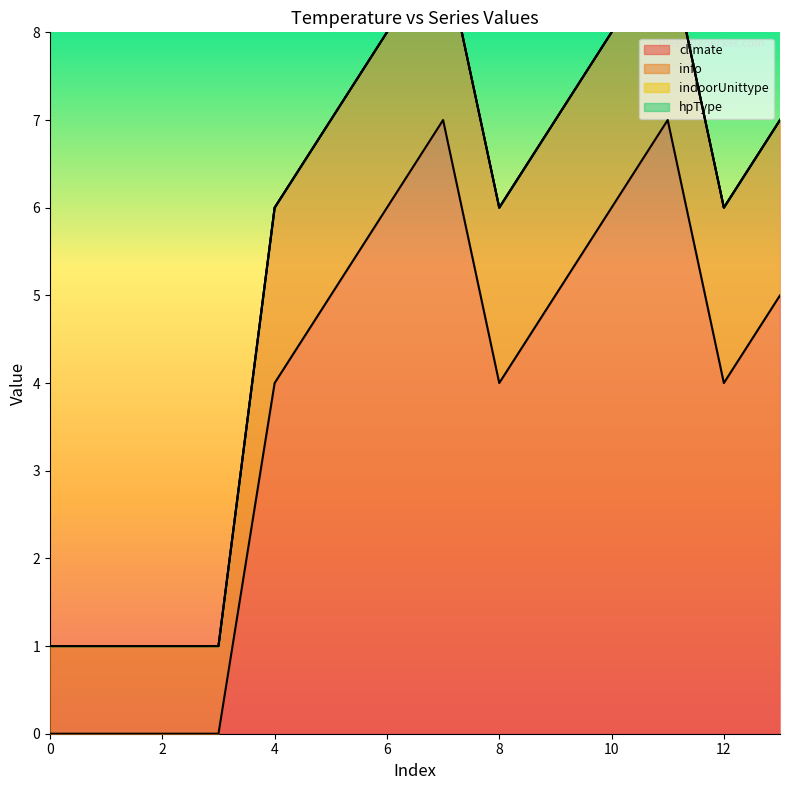

At how many categories does at least one series exceed 6?

2